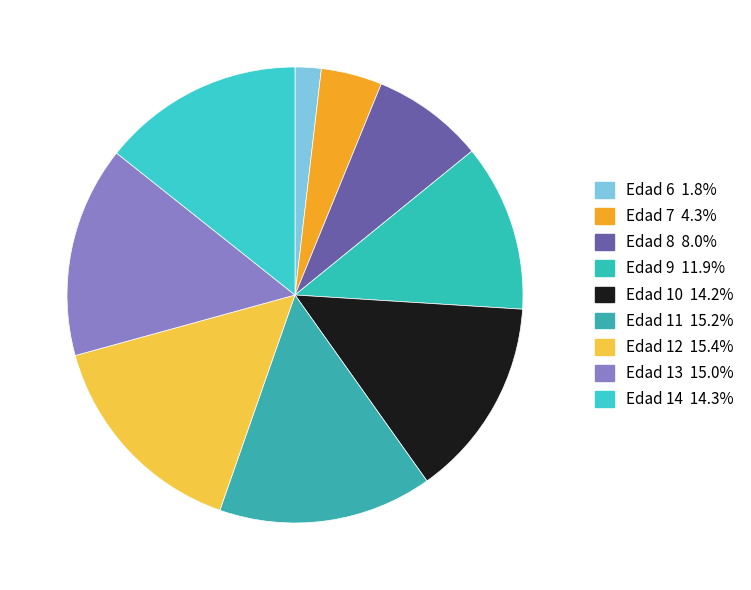

Is there any slice that represents more than half of the pie?

No